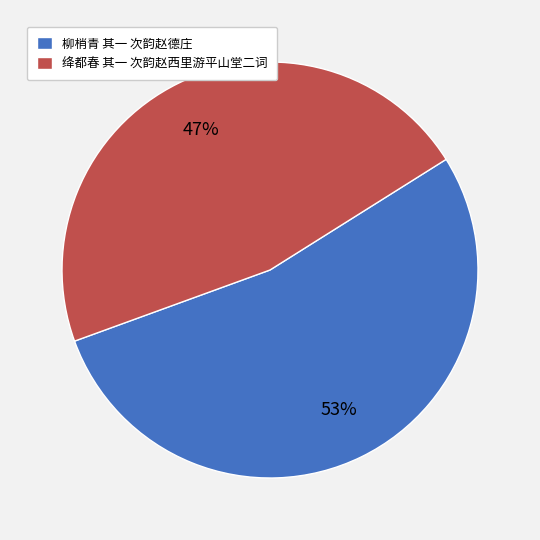

Count the number of slices in the pie.

2